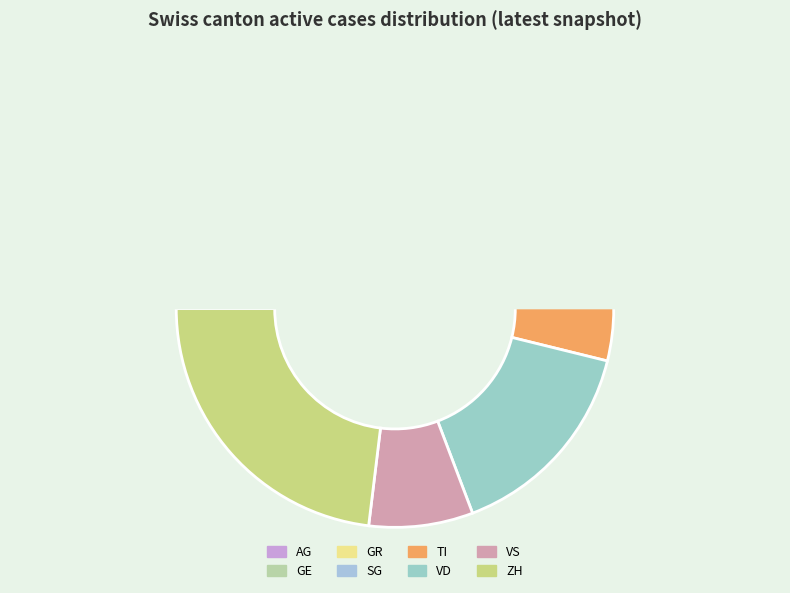

How much of the chart is everything except BE?

100.0%